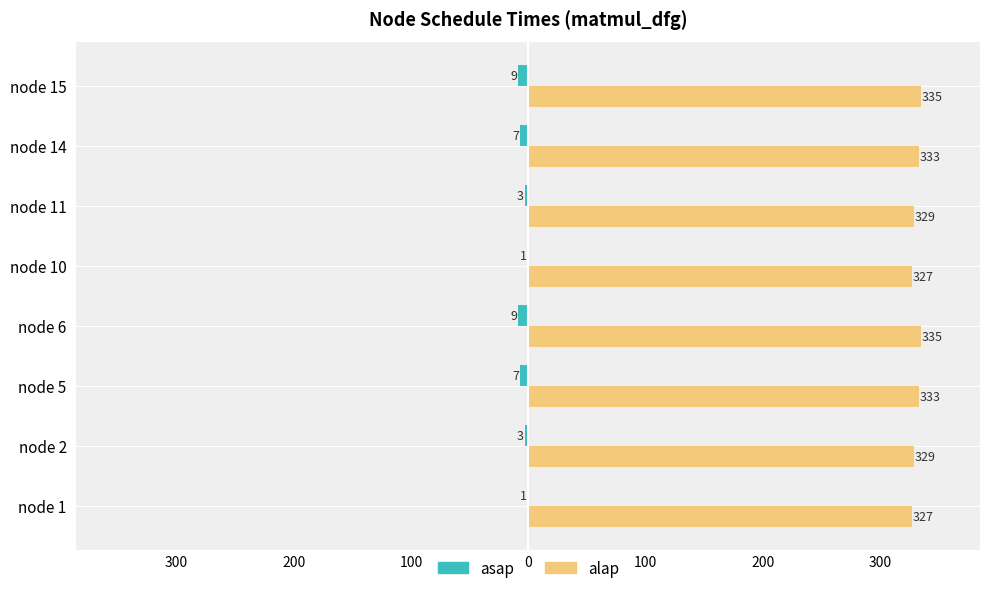

What are all the series names shown in the legend?

asap, alap